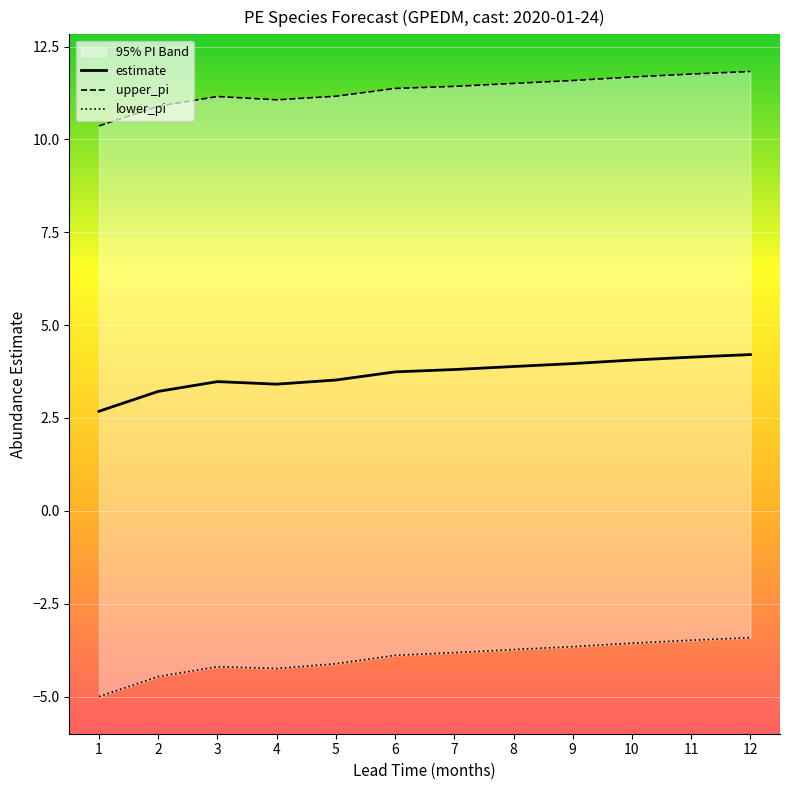

The value of lower_pi at 3 is -6.3. True or false?

False